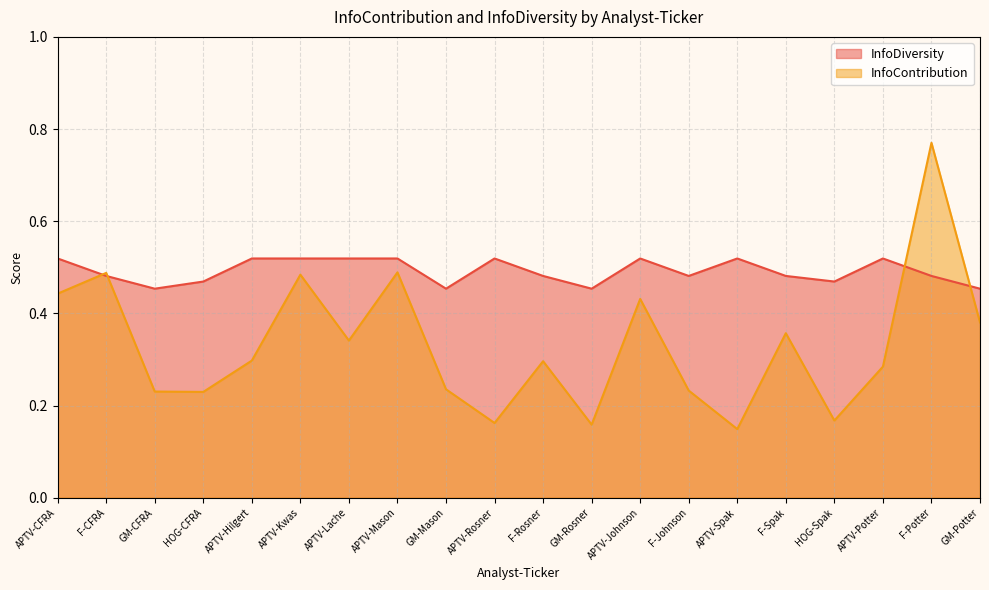

What is the sum of the InfoContribution values at APTV-Mason and APTV-Rosner?

0.7